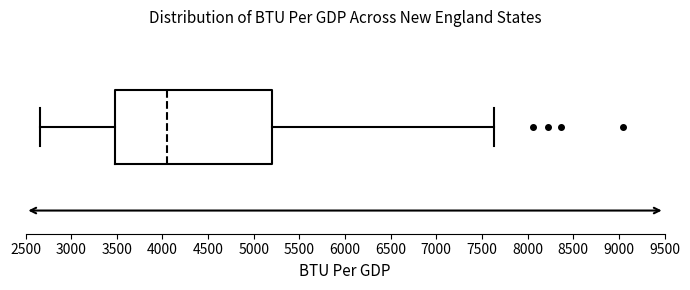

Transcribe this box plot: give where the median line is, the range the box spans, and where the two whiskers end, as read against the x-axis. The values are not printed on the chart, so give them approximately, as read against the axis.

median 4050, box 3500 to 5200, whiskers 2650 to 7650